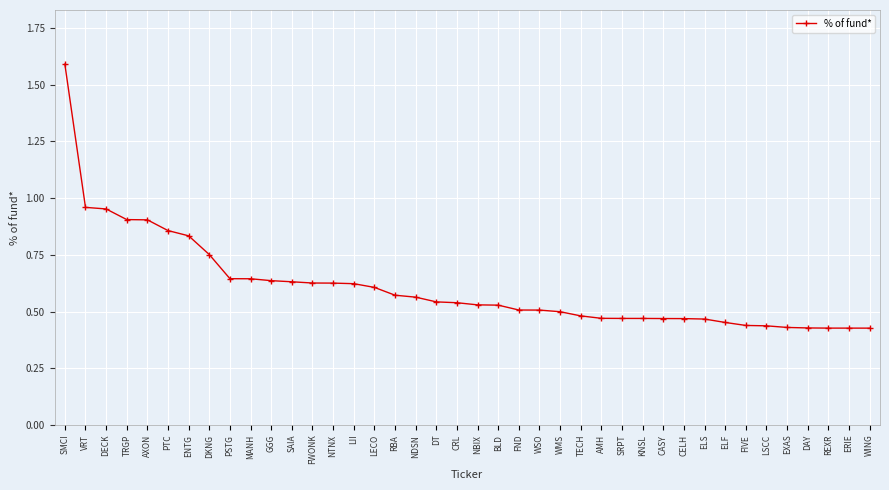

True or false: the data shows 0.6 at NTNX.

True